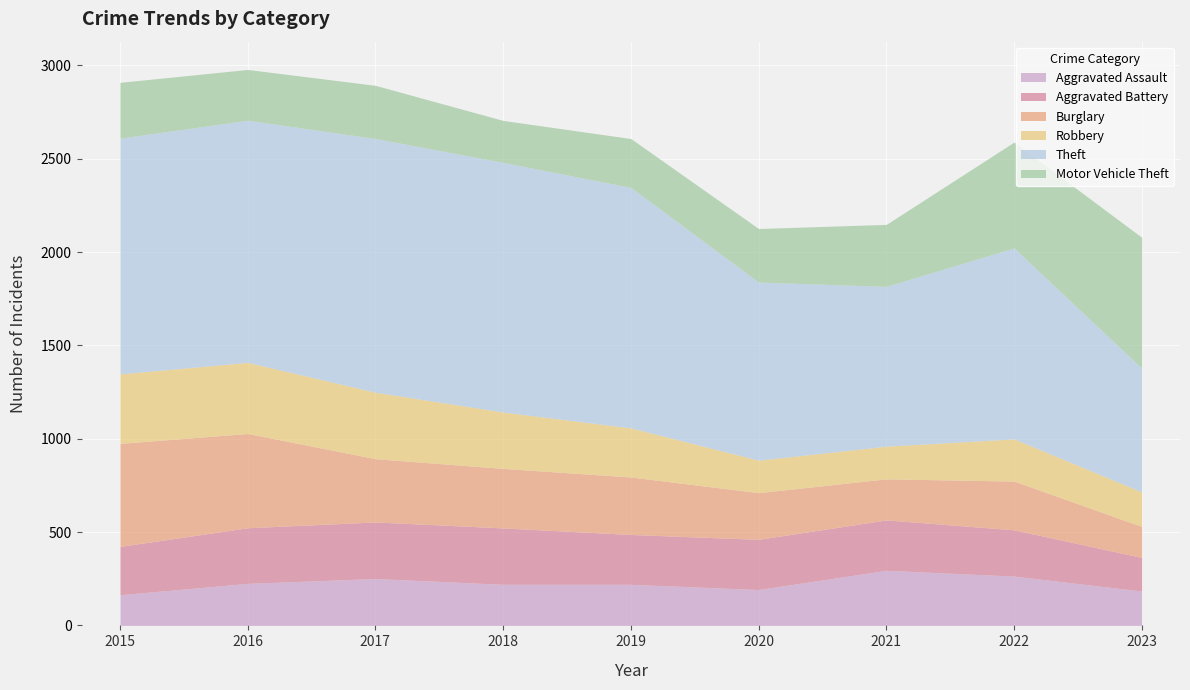

Rank the categories by Aggravated Assault value from highest to lowest.

2021, 2022, 2017, 2016, 2018, 2019, 2020, 2023, 2015